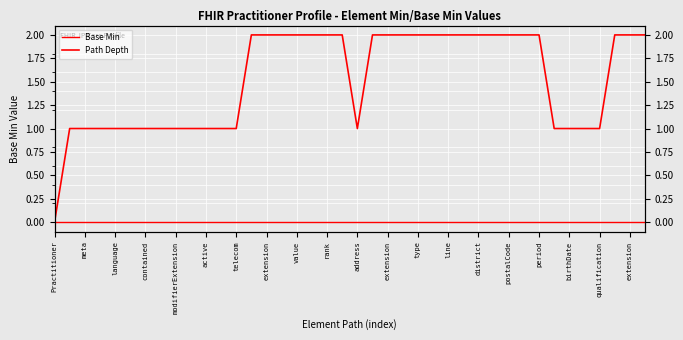

Where is Path Depth nearest to the value 1?

meta